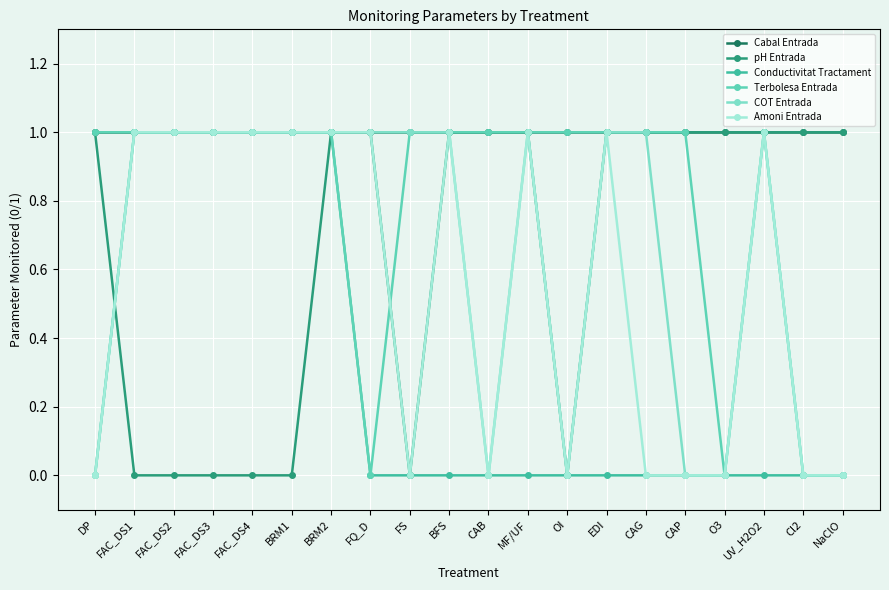

What is the label of the 7th point from the left?

BRM2